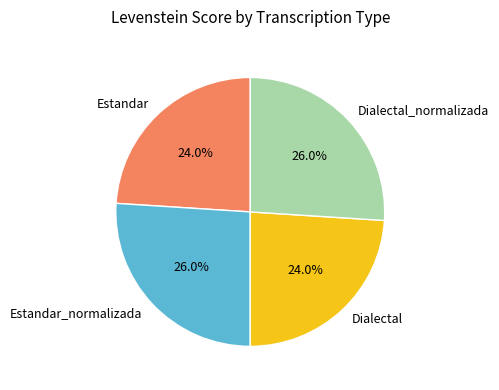

The Estandar slice represents 24% of the pie. True or false?

True